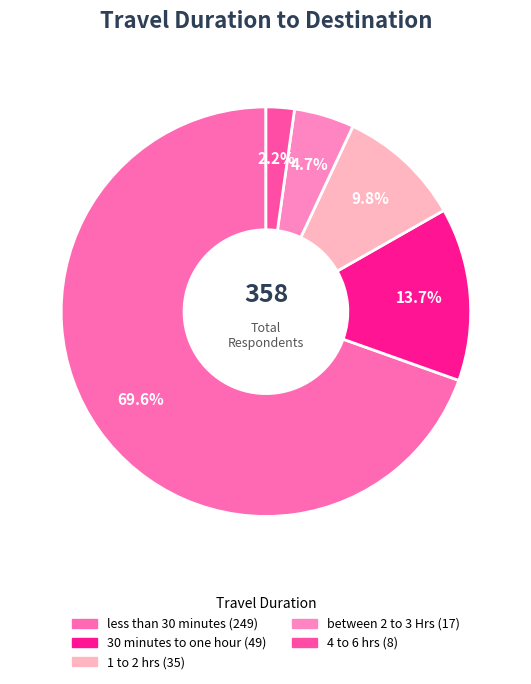

Rank the categories by value from highest to lowest.

less than 30 minutes, 30 minutes to one hour, 1 to 2 hrs, between 2 to 3 Hrs, 4 to 6 hrs